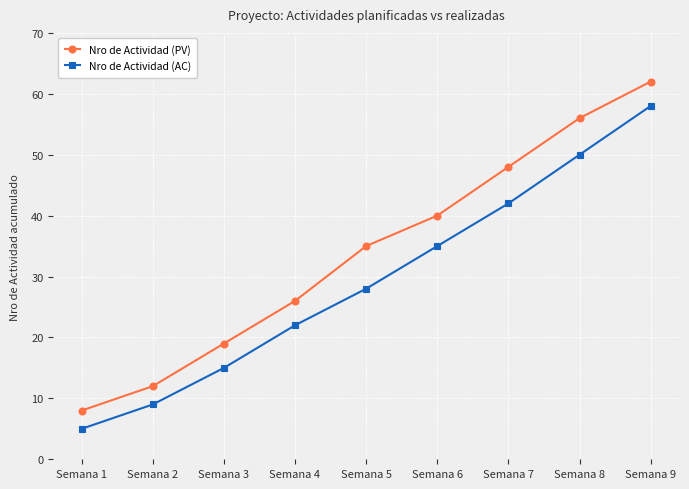

Which series changed the most between Semana 1 and Semana 6?

Nro de Actividad (PV)